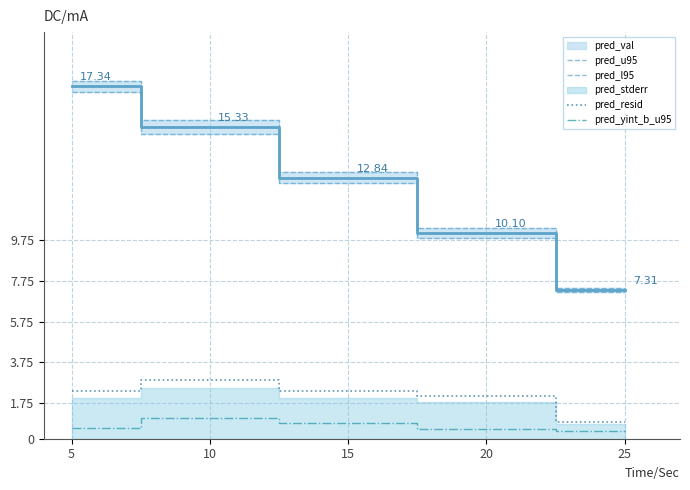

How many lines are shown in the chart?

4